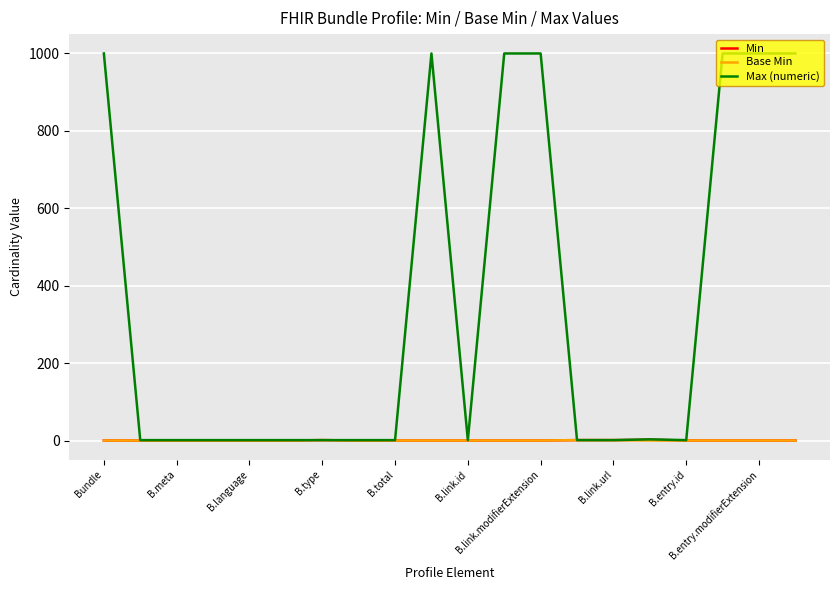

Which series has the largest total across all categories?

Max (numeric)